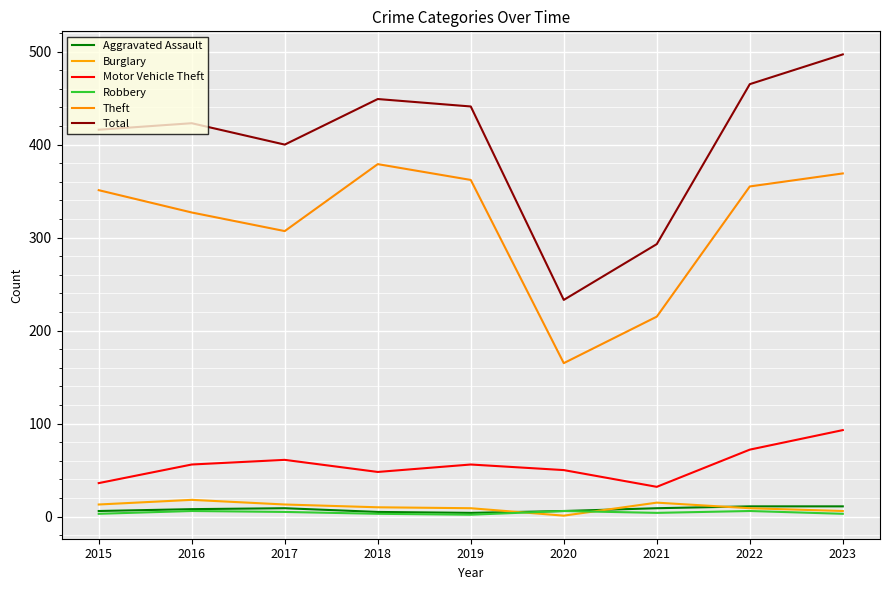

Which series has the largest range (max minus min)?

Total